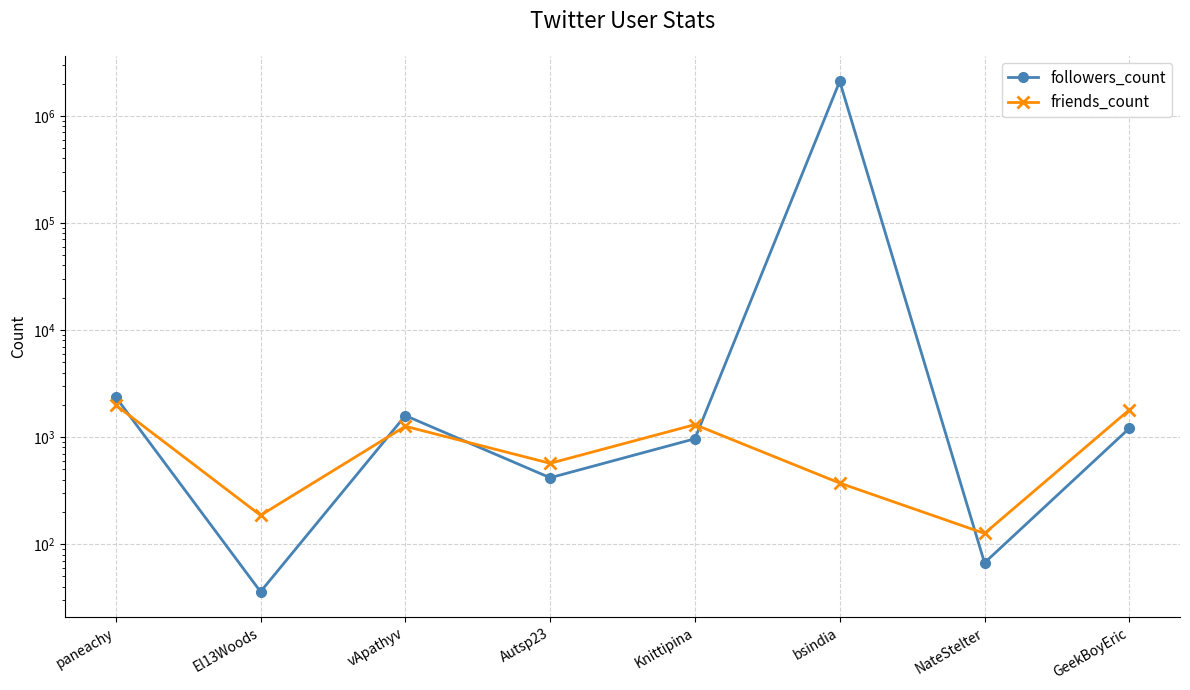

What is the difference between the highest and lowest values at El13Woods?

150